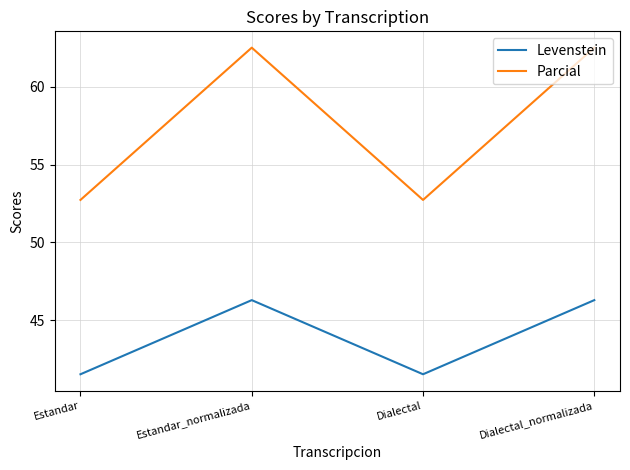

At Estandar_normalizada, list the series in order from largest to smallest.

Parcial, Levenstein